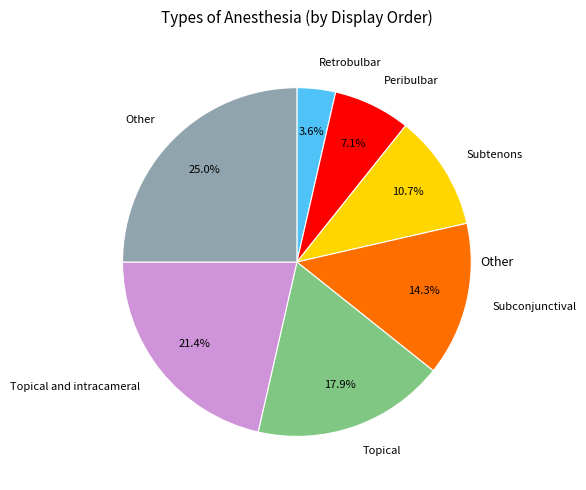

Is there any slice that represents more than half of the pie?

No